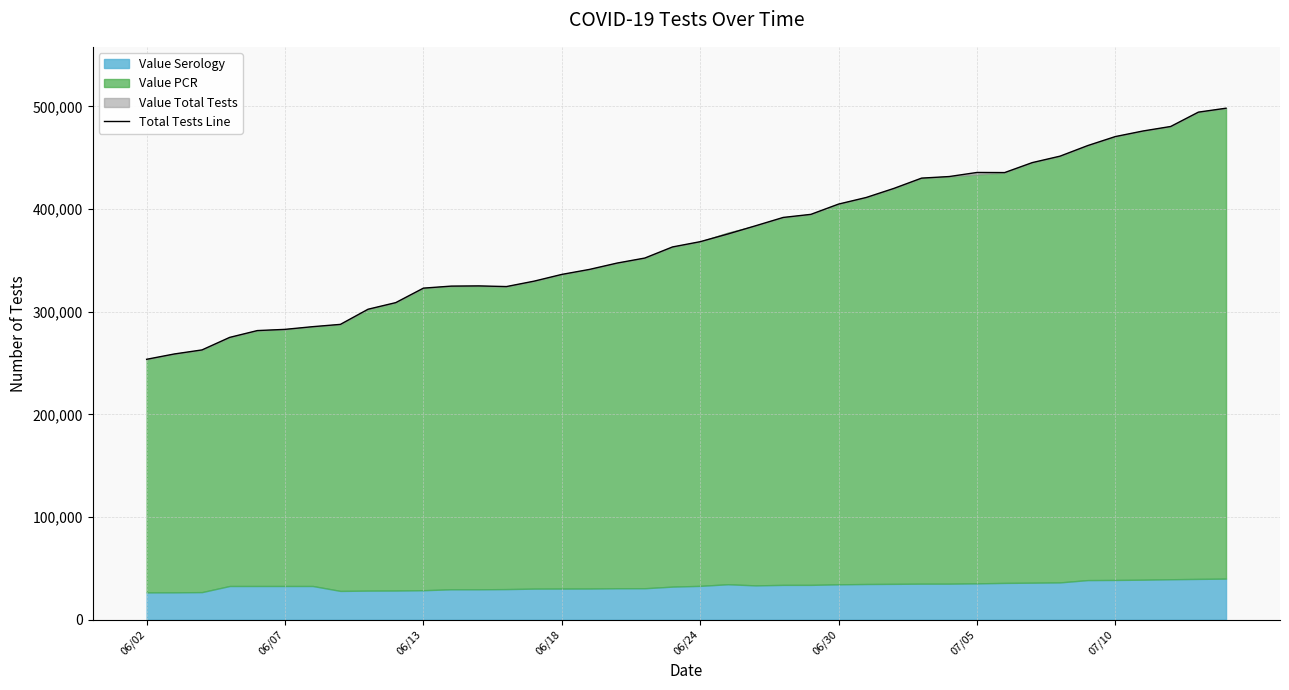

Is it true that the value at 14 is 132696?

False